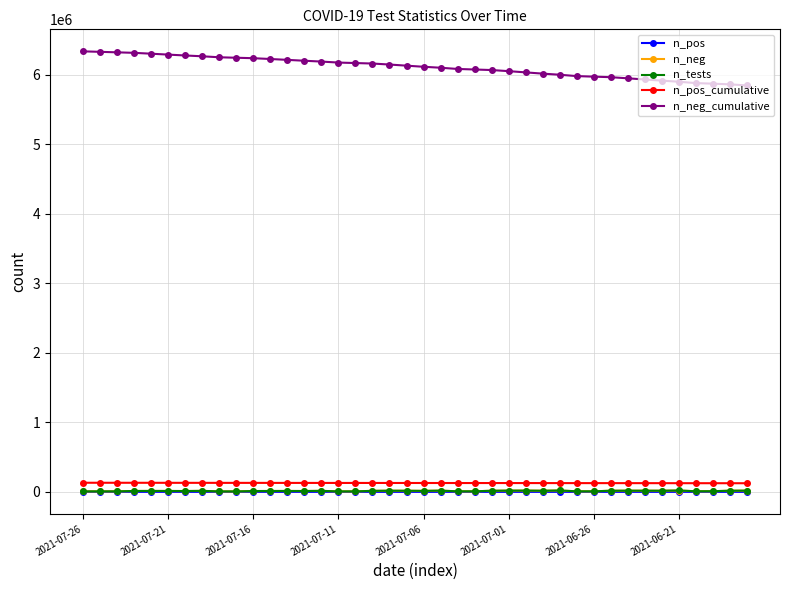

How many lines are shown in the chart?

5